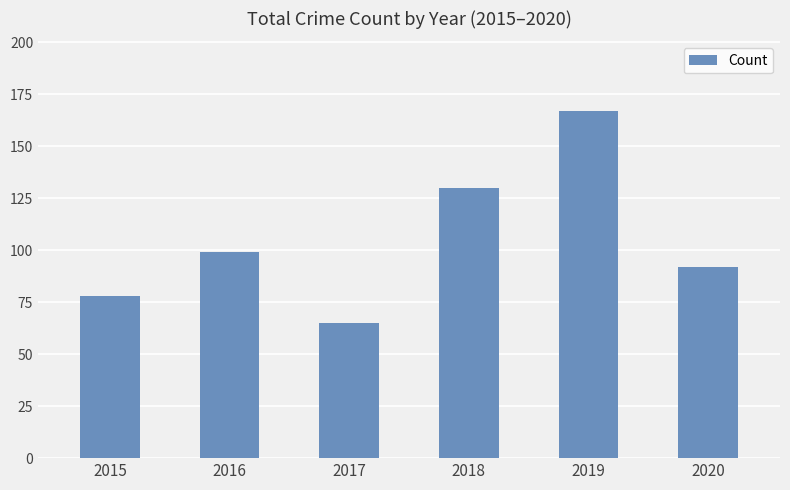

How many distinct data groups are displayed?

1